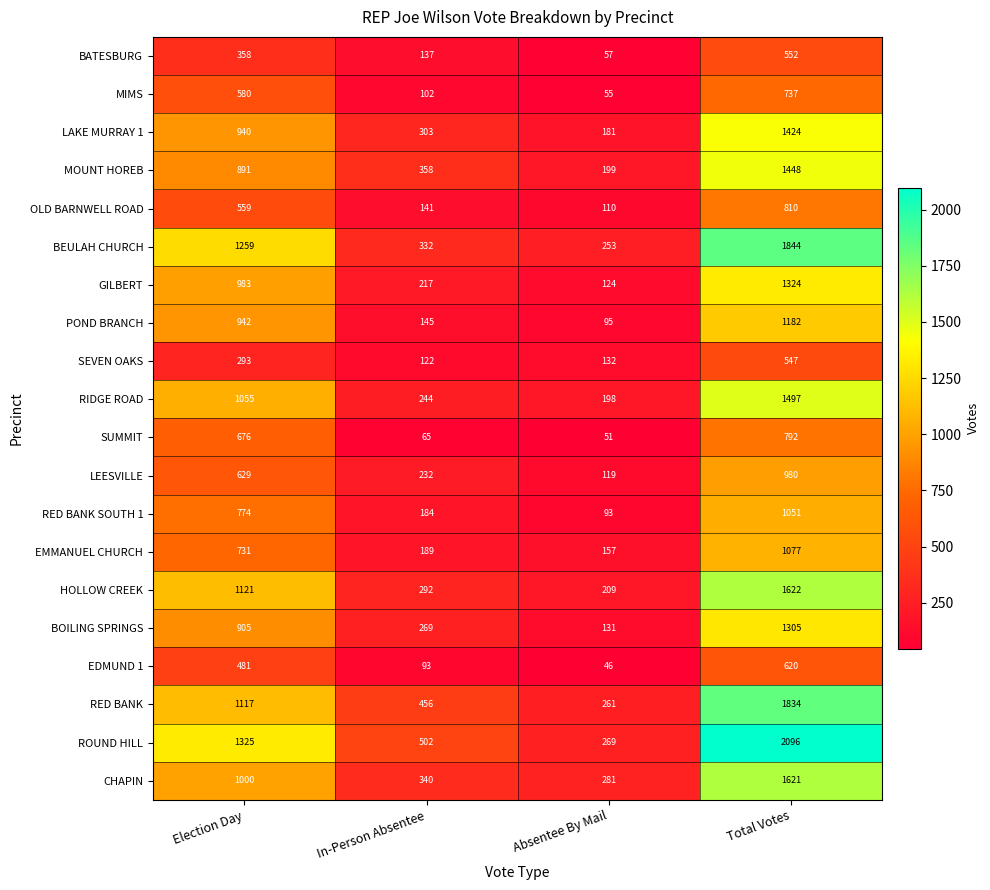

List the series in order of their peak value, lowest first.

SEVEN OAKS, BATESBURG, EDMUND 1, MIMS, SUMMIT, OLD BARNWELL ROAD, LEESVILLE, RED BANK SOUTH 1, EMMANUEL CHURCH, POND BRANCH, BOILING SPRINGS, GILBERT, LAKE MURRAY 1, MOUNT HOREB, RIDGE ROAD, CHAPIN, HOLLOW CREEK, RED BANK, BEULAH CHURCH, ROUND HILL